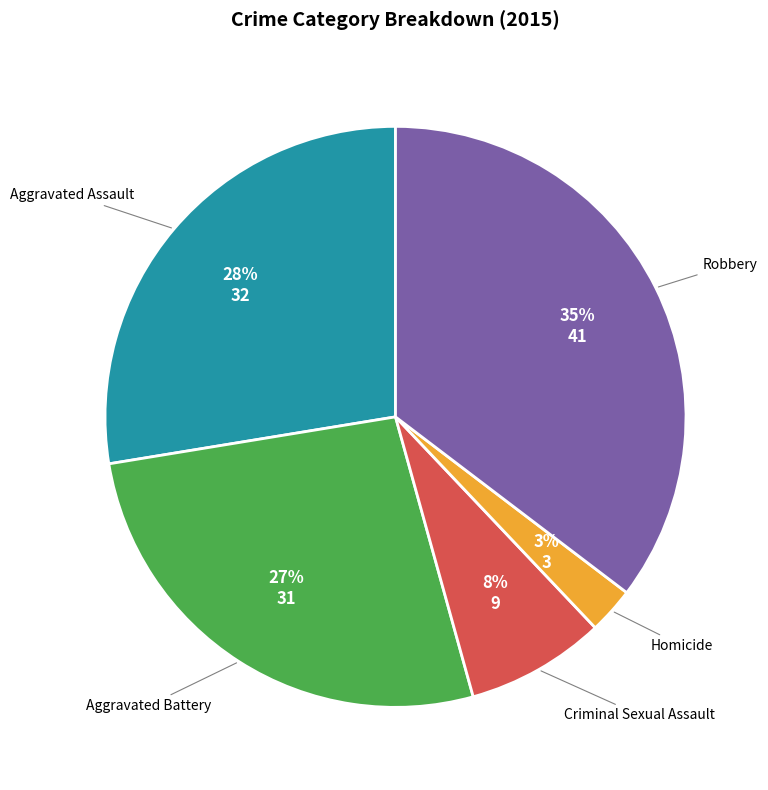

Which category has the biggest portion of the pie?

Robbery